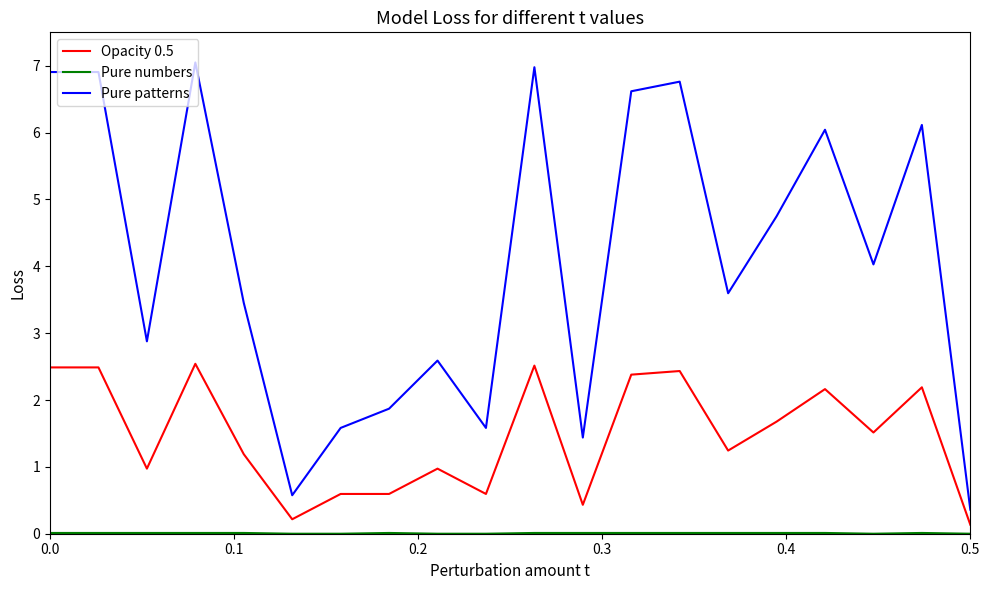

True or false: Pure patterns and Opacity 0.5 cross at least once.

False